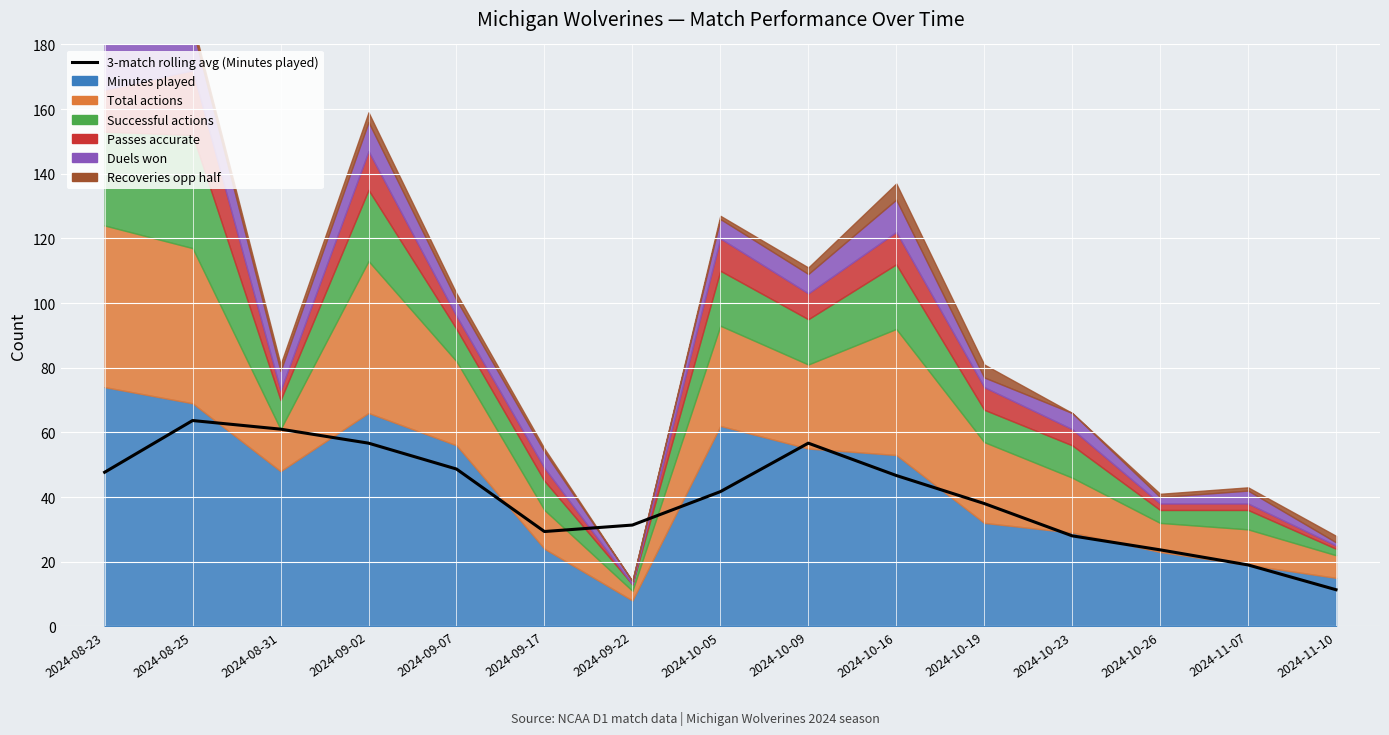

How many interior local valleys (lower than both neighbors) does the data have?

1